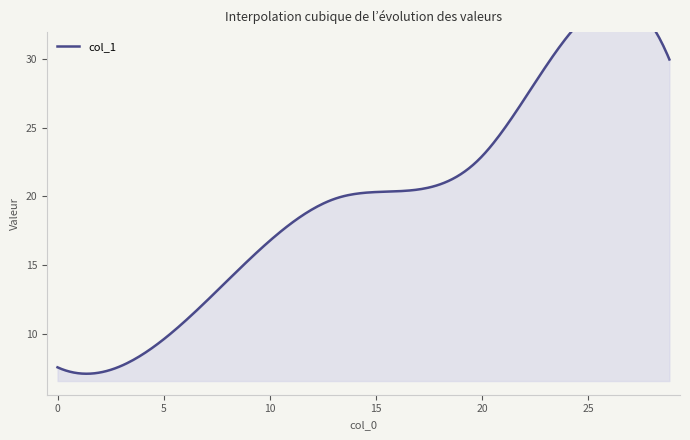

True or false: the data shows 19.9 at 13.14.

True